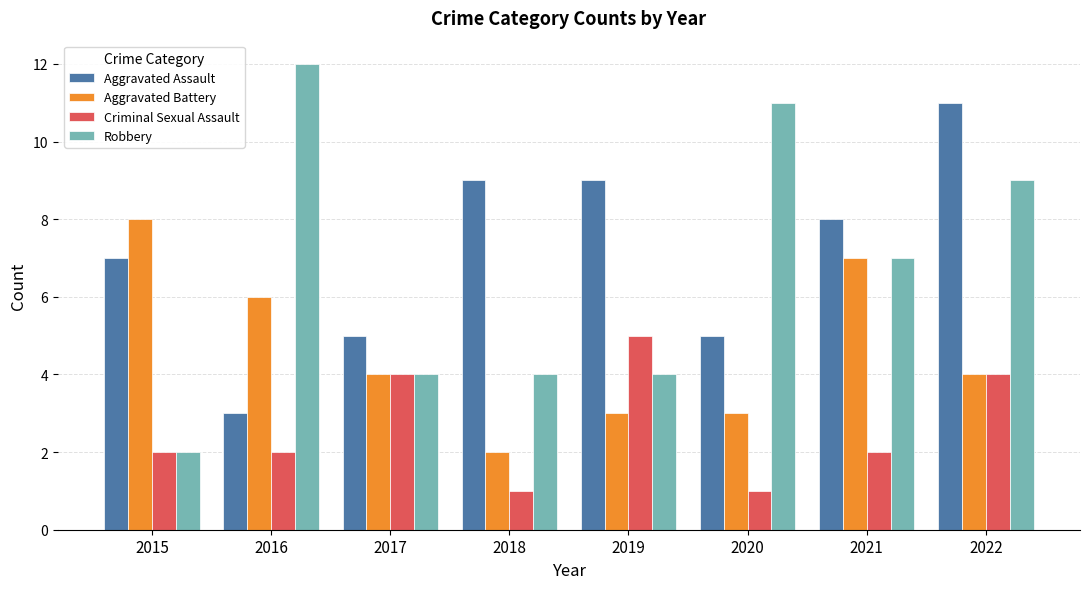

How many categories are shown in the chart?

8